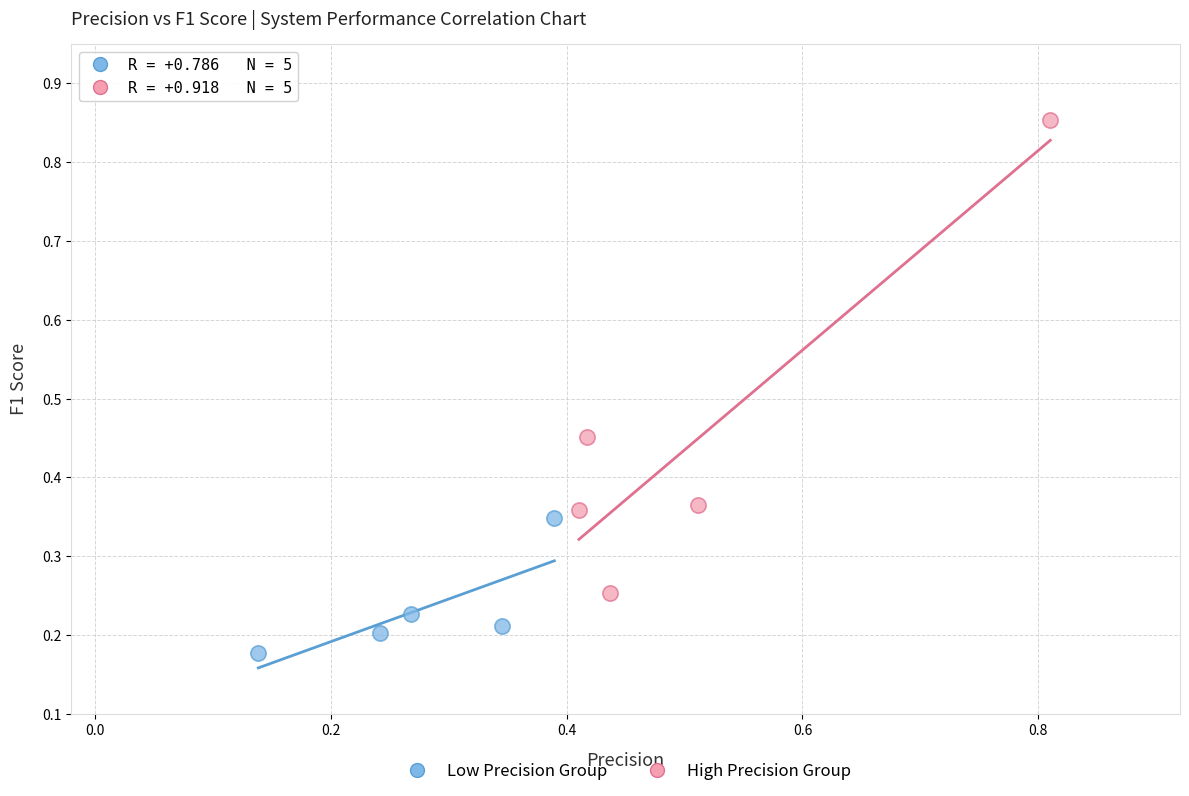

Which series reaches the maximum Y coordinate?

High Precision Group